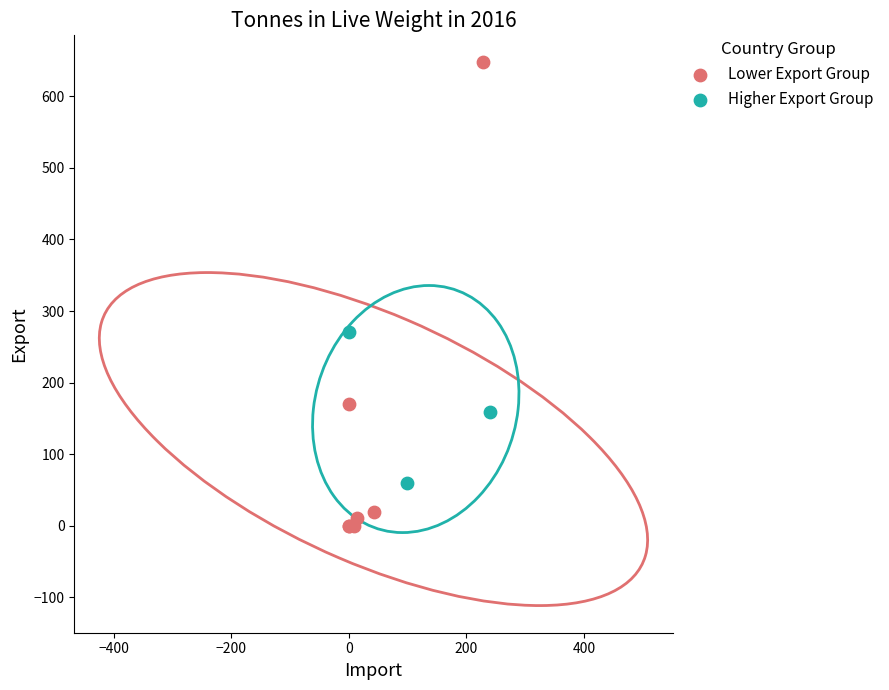

Which series has the widest spread of Y values?

Lower Export Group